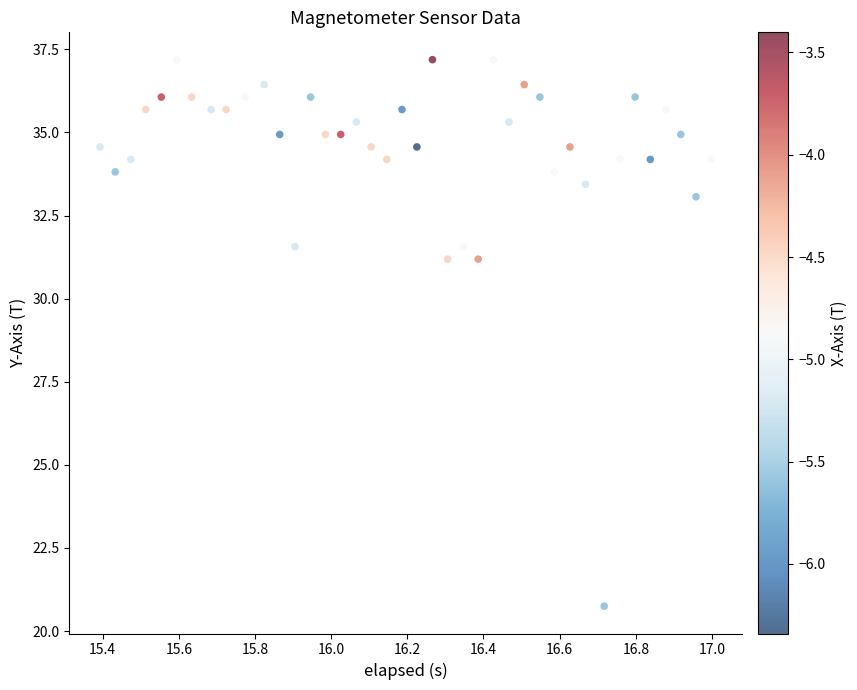

What is the range of X values (max minus min)?

1.6